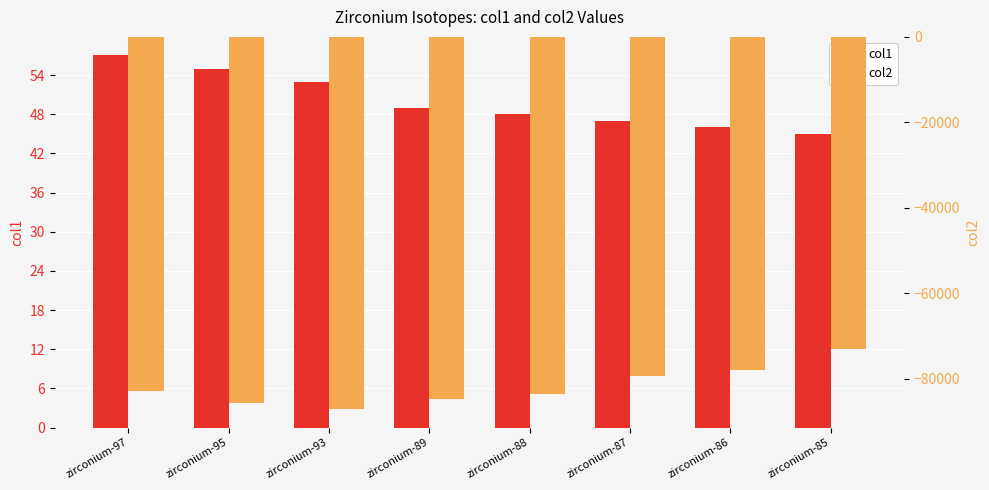

What is the total value across all series at zirconium-89?

-84826.6